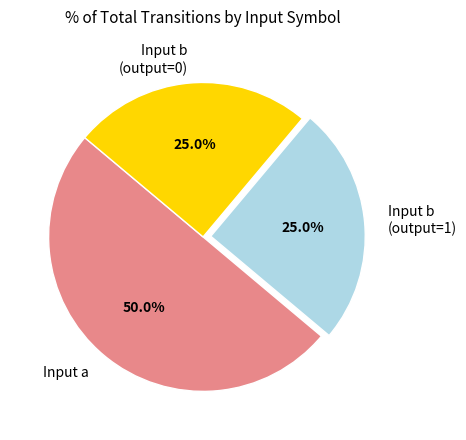

Does Input b (output=0) account for over 50% of the chart?

No